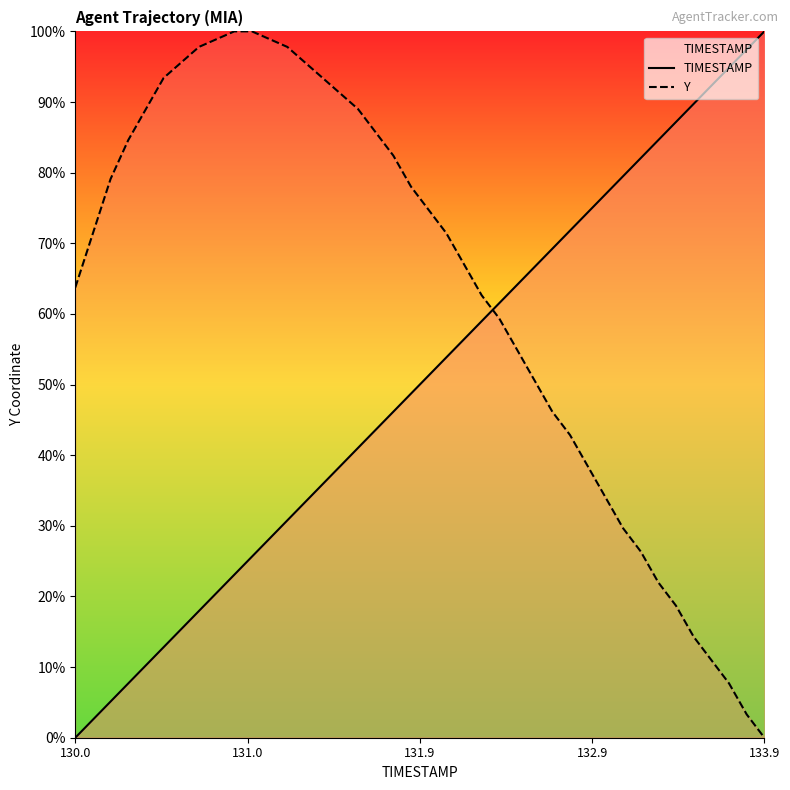

What is the value of the Y point at the 12th from the left?

98.9